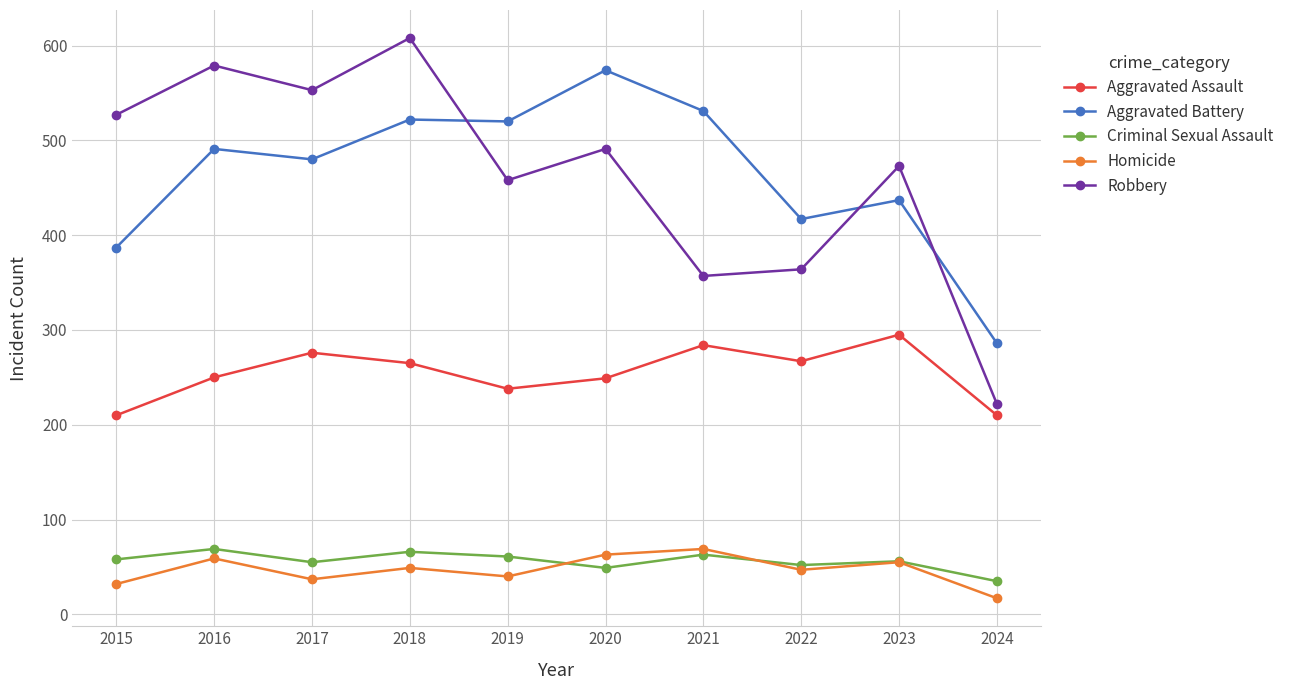

What is the value of the Robbery point at the 9th from the left?

473